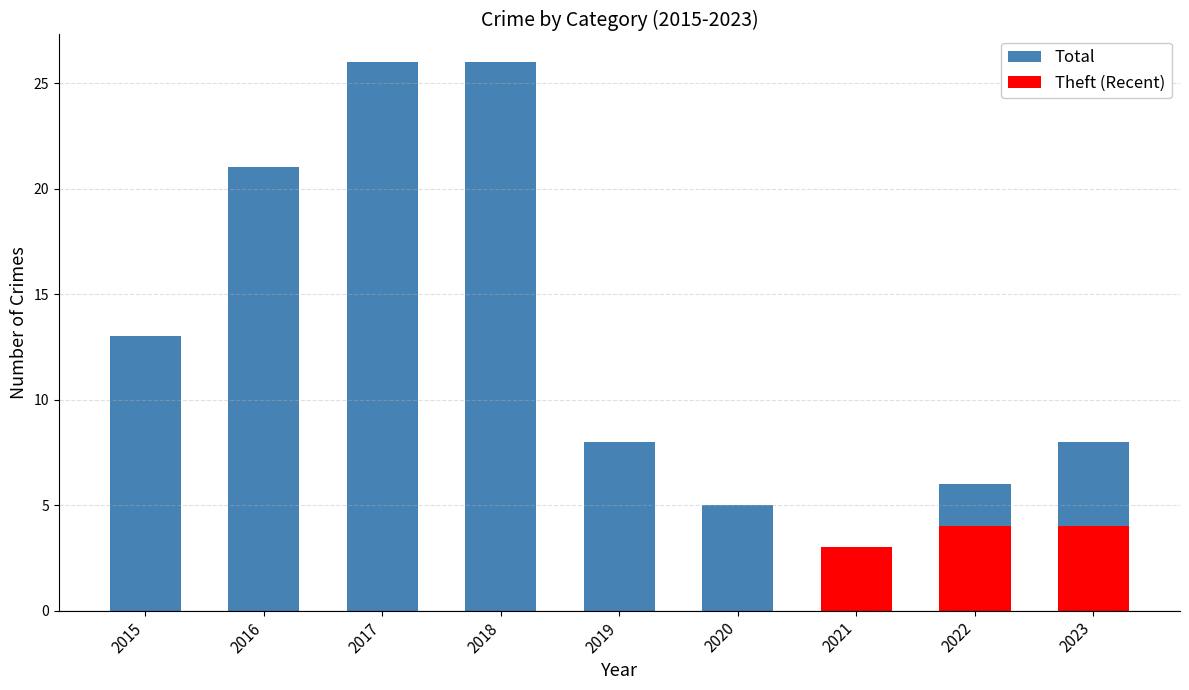

What is the difference between the second highest and minimum values in the Total series?

23